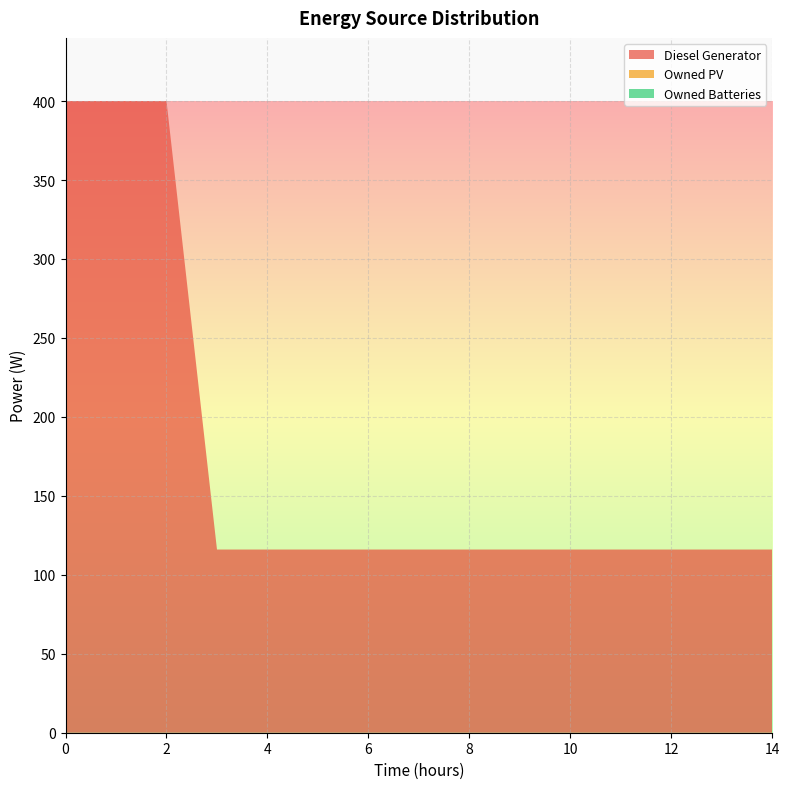

Reading left to right, list all the values displayed in this chart.

Diesel Generator: 0=400	1=400	2=400	3=116	4=116	5=116	6=116	7=116	8=116	9=116	10=116	11=116	12=116	13=116	14=116
Owned PV: 0=0	1=0	2=0	3=0	4=0	5=0	6=0	7=0	8=0	9=0	10=0	11=0	12=0	13=0	14=0
Owned Batteries: 0=0	1=0	2=0	3=0	4=0	5=0	6=0	7=0	8=0	9=0	10=0	11=0	12=0	13=0	14=0